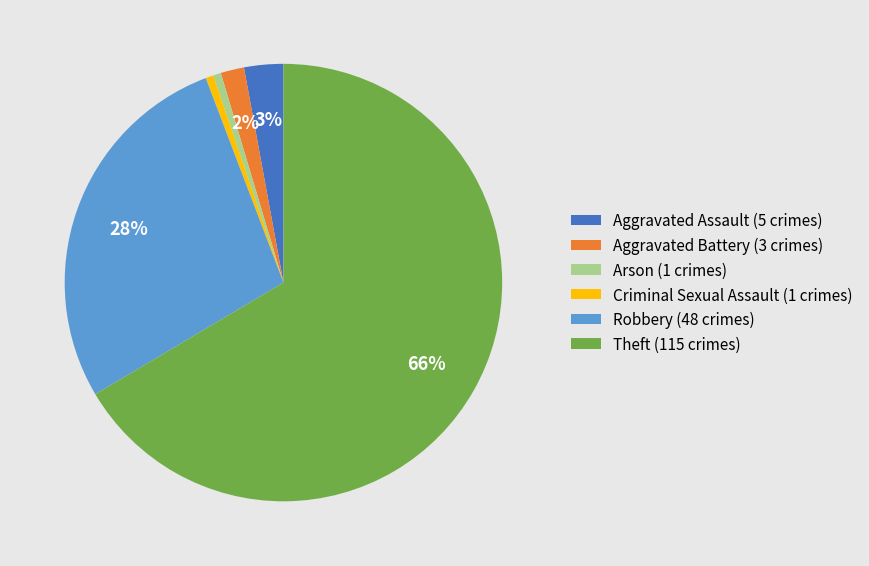

To the nearest percent, what is the average slice percentage?

17%